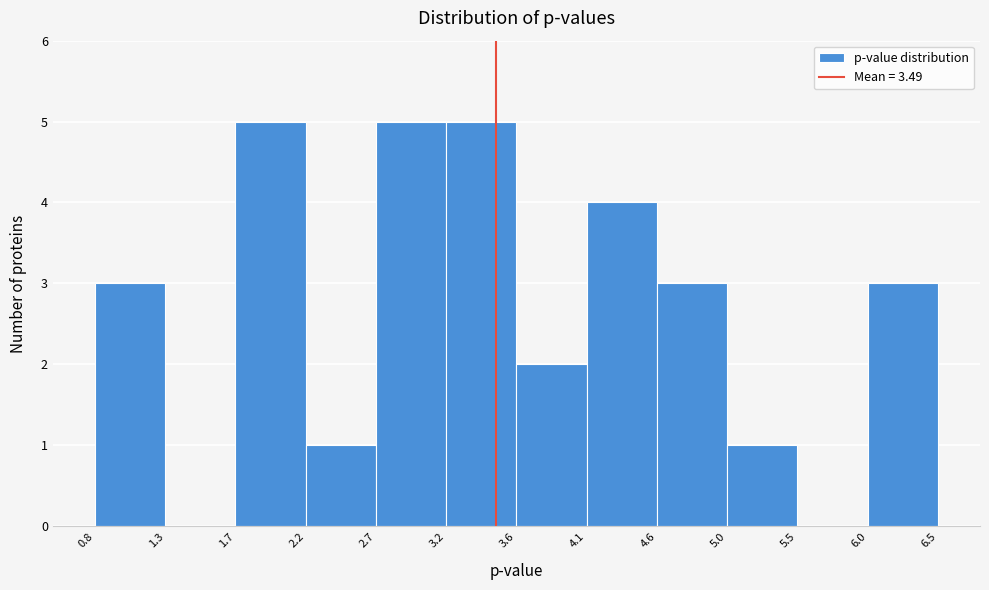

Reading left to right, transcribe this chart: for each bar, give the range it covers on the x-axis and its height. The values are not printed on the chart, so give them approximately, as read against the axis.

0.8 to 1.3: 3
1.3 to 1.7: 0
1.7 to 2.2: 5
2.2 to 2.7: 1
2.7 to 3.2: 5
3.2 to 3.6: 5
3.6 to 4.1: 2
4.1 to 4.6: 4
4.6 to 5.0: 3
5.0 to 5.5: 1
5.5 to 6.0: 0
6.0 to 6.5: 3